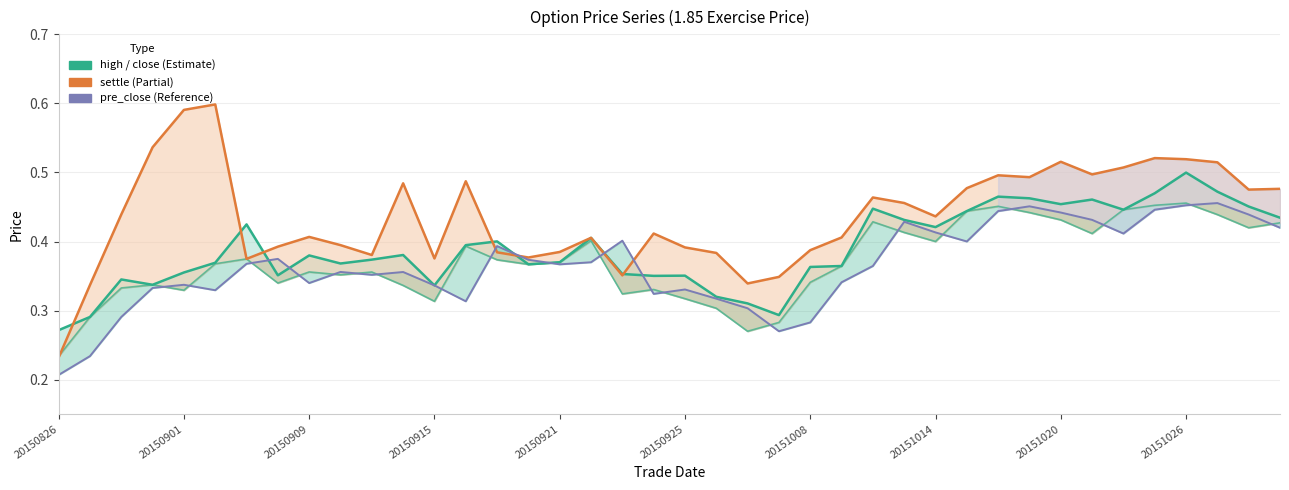

The close series shows 0.5 at 20150921. True or false?

False